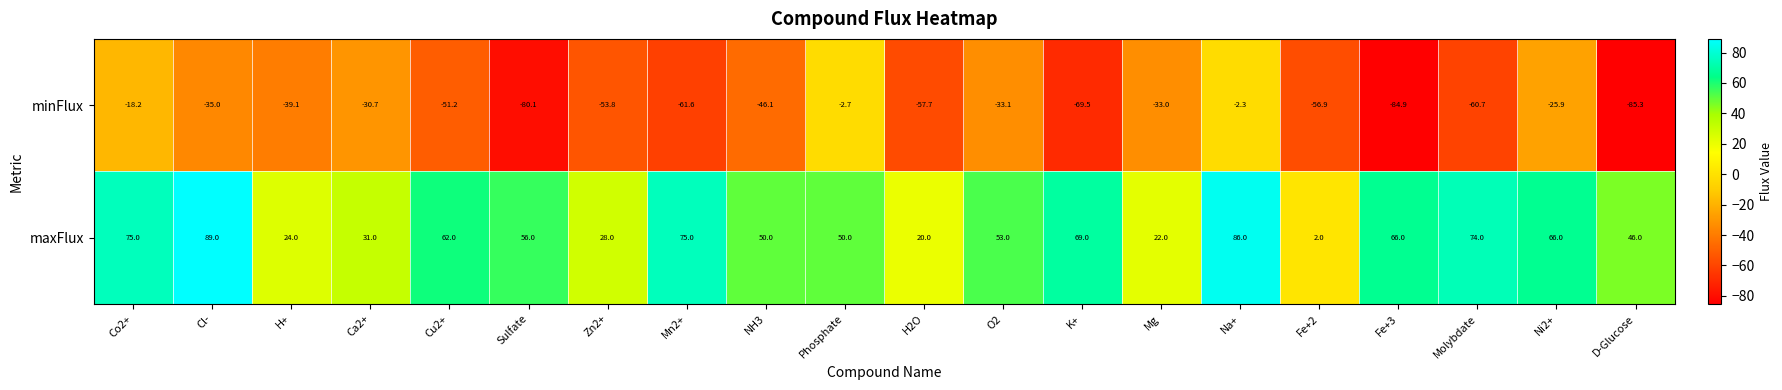

Count the number of data series in this chart.

2